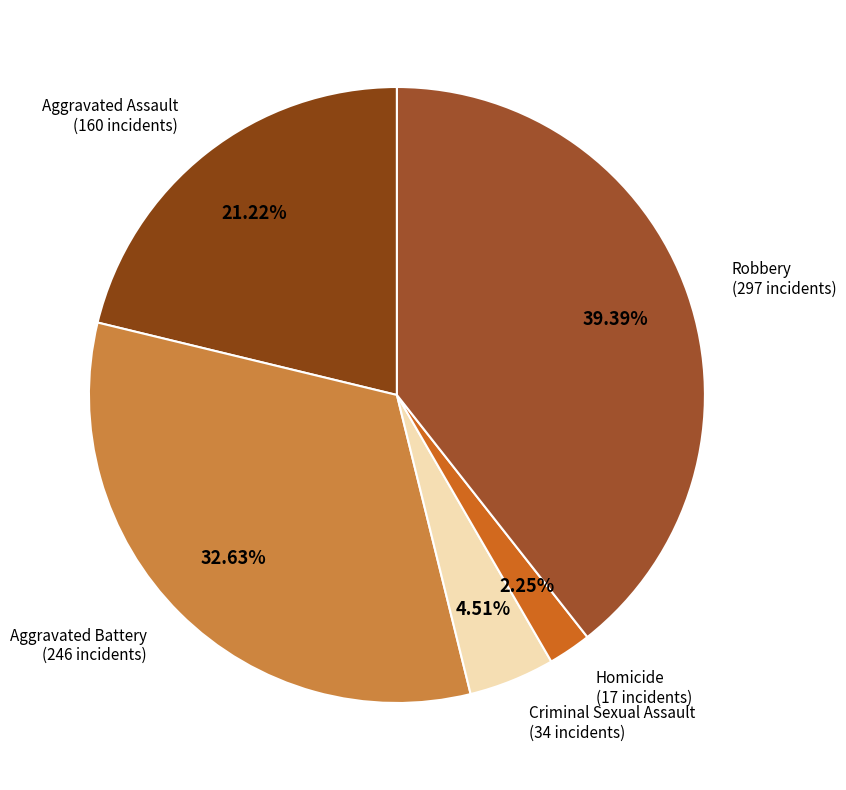

Which category has the biggest portion of the pie?

Robbery